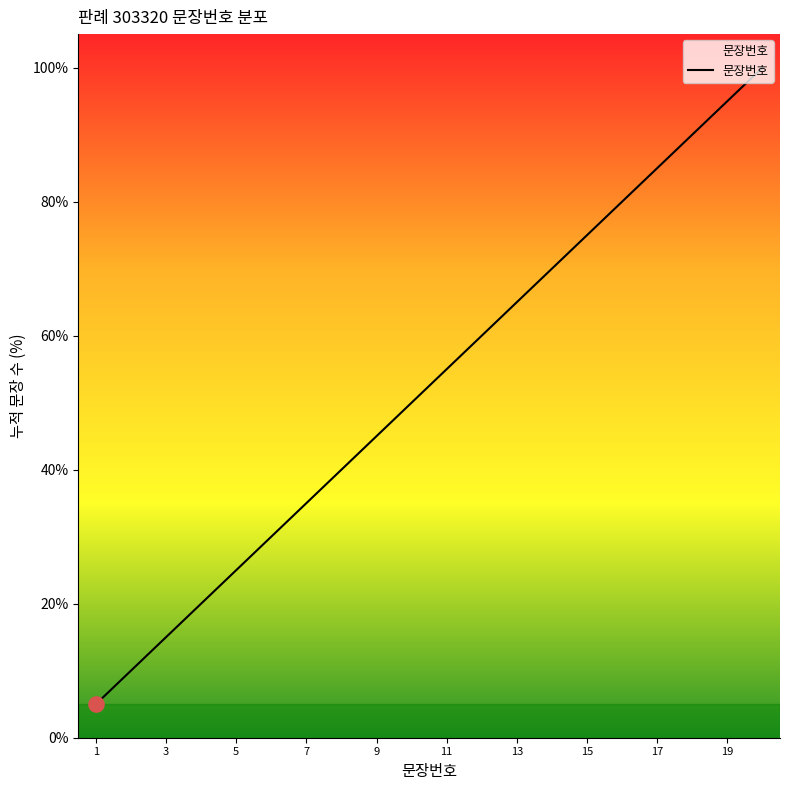

What is the maximum value shown in the chart?

100.0